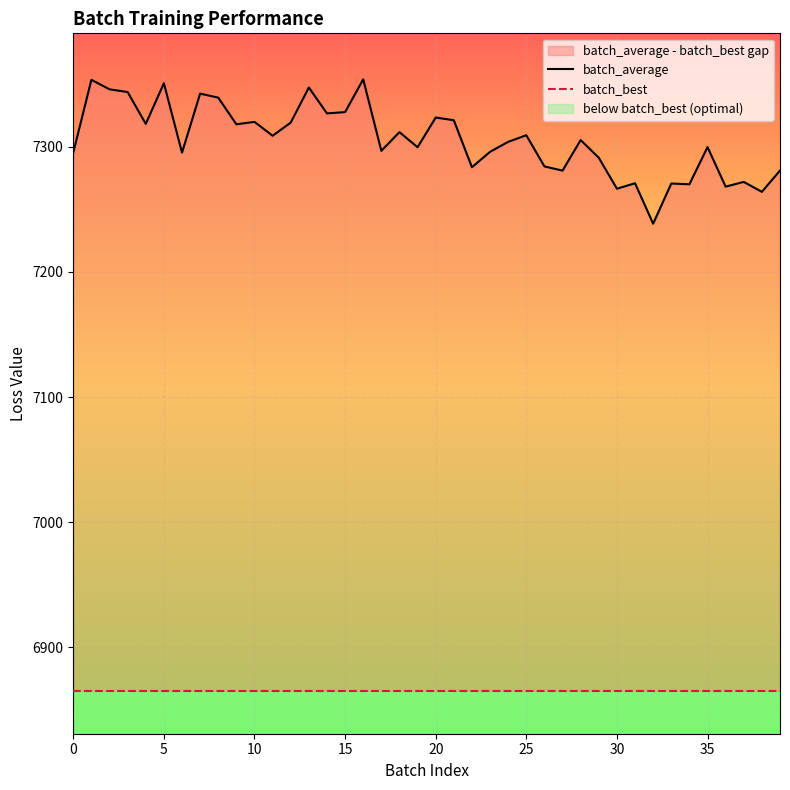

True or false: batch_average and batch_best cross at least once.

False